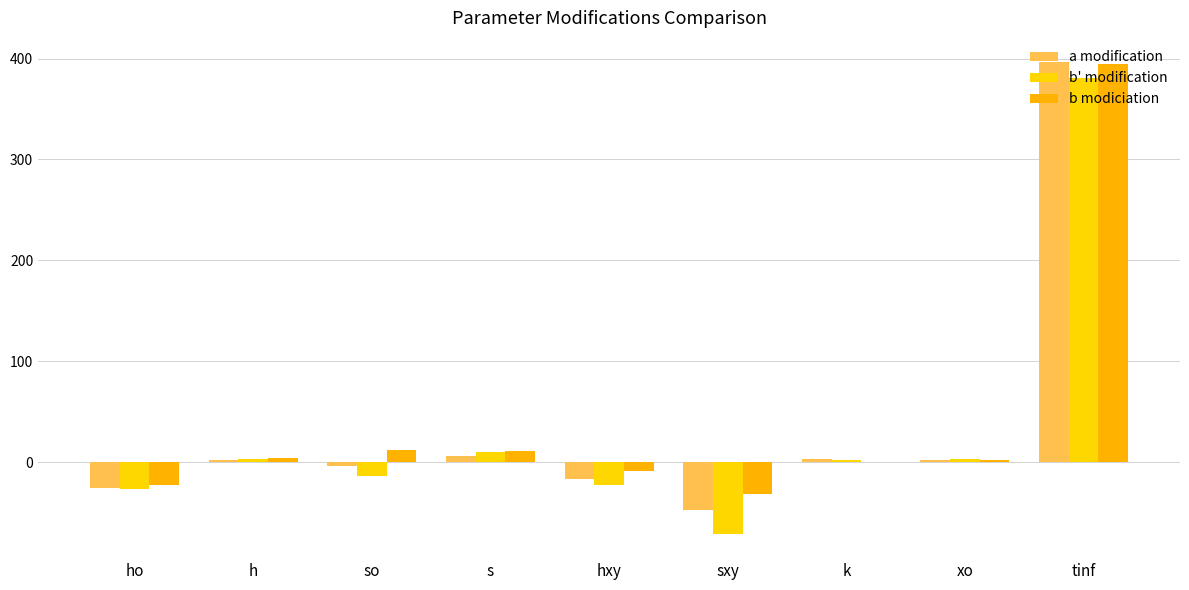

What is the sum of all a modification values?

319.9